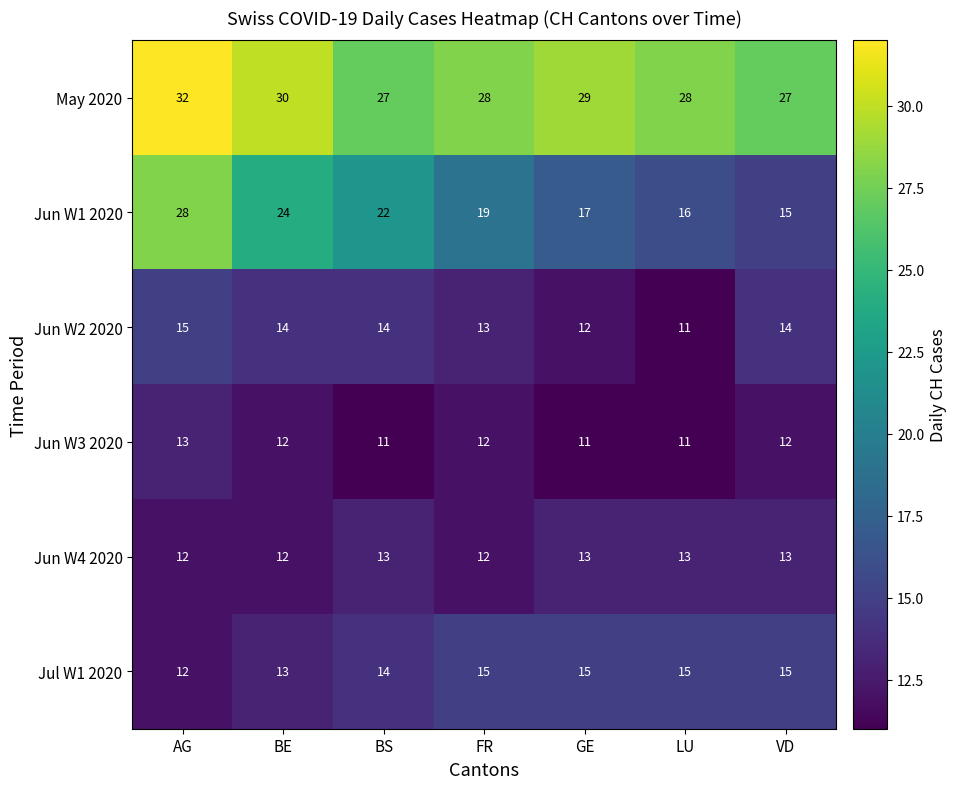

At which category is the sum across all series the highest?

AG